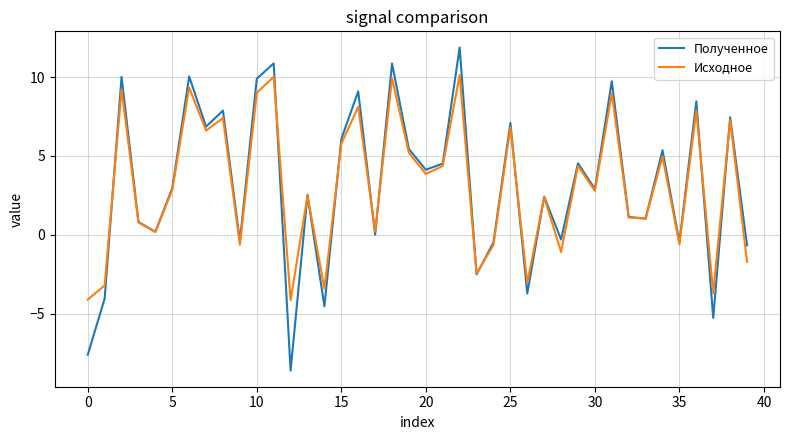

How many lines are shown in the chart?

2